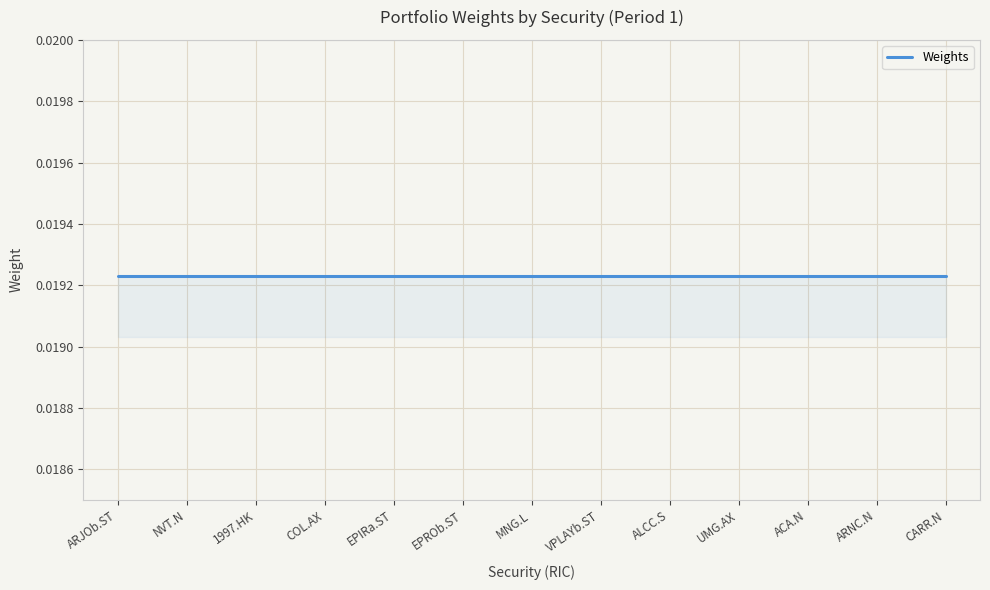

Reading left to right, transcribe all the data shown in this chart.

Weights: ARJOb.ST=0.0	NVT.N=0.0	1997.HK=0.0	COL.AX=0.0	EPIRa.ST=0.0	EPROb.ST=0.0	MNG.L=0.0	VPLAYb.ST=0.0	ALCC.S=0.0	UMG.AX=0.0	ACA.N=0.0	ARNC.N=0.0	CARR.N=0.0
Period: ARJOb.ST=1.0	NVT.N=1.0	1997.HK=1.0	COL.AX=1.0	EPIRa.ST=1.0	EPROb.ST=1.0	MNG.L=1.0	VPLAYb.ST=1.0	ALCC.S=1.0	UMG.AX=1.0	ACA.N=1.0	ARNC.N=1.0	CARR.N=1.0